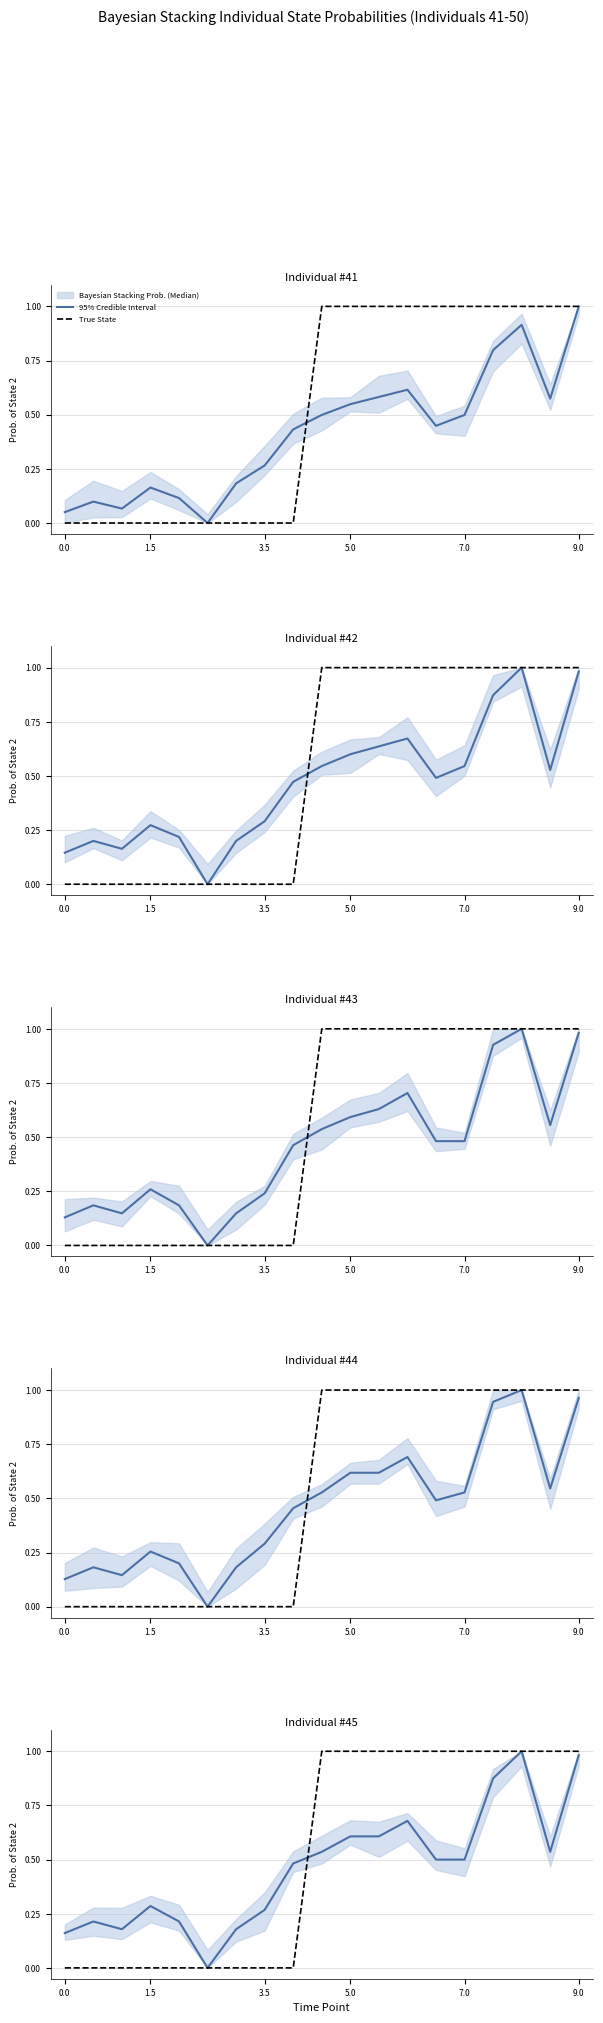

Is the value of Bayesian Stacking Prob. (Median) at 9 greater than the value of True State at 11?

No